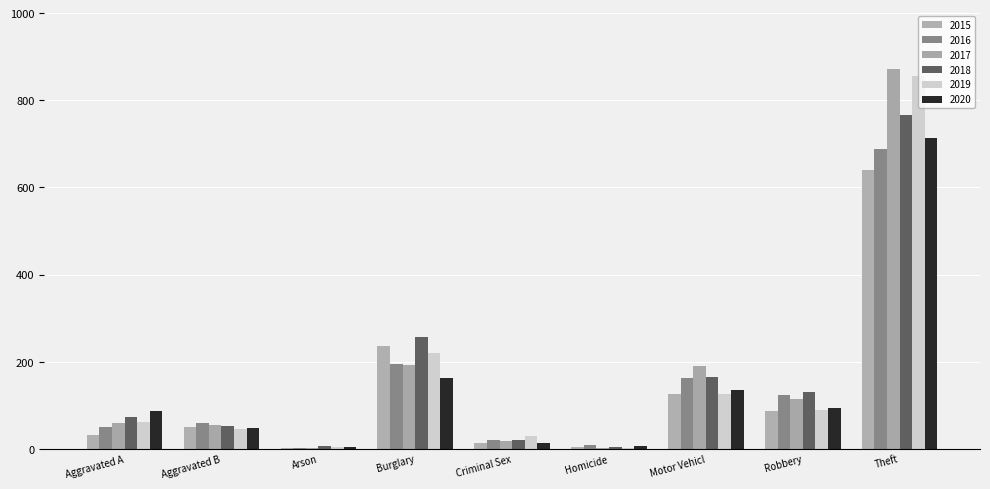

Rank the series by their maximum value, from lowest to highest.

2015, 2016, 2020, 2018, 2019, 2017